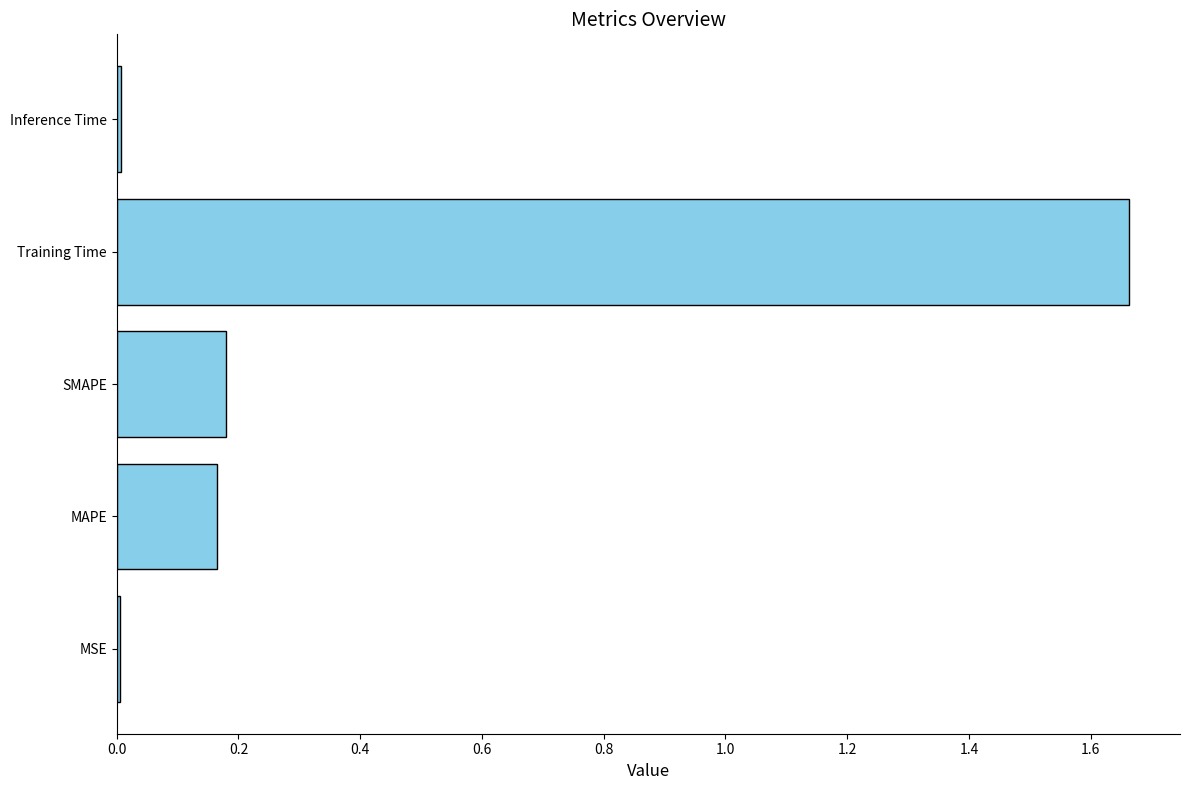

True or false: the data shows 0.9 at Training Time.

False